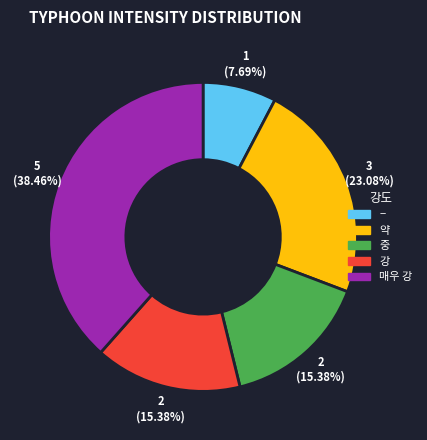

Is there any slice that represents more than half of the pie?

No